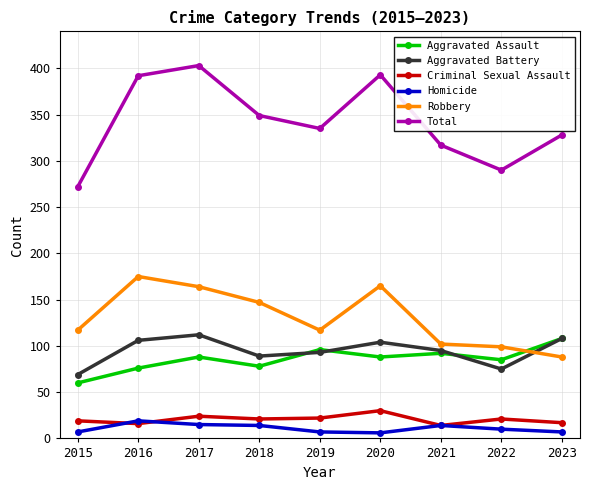

Which series changed the most between 2015 and 2018?

Total